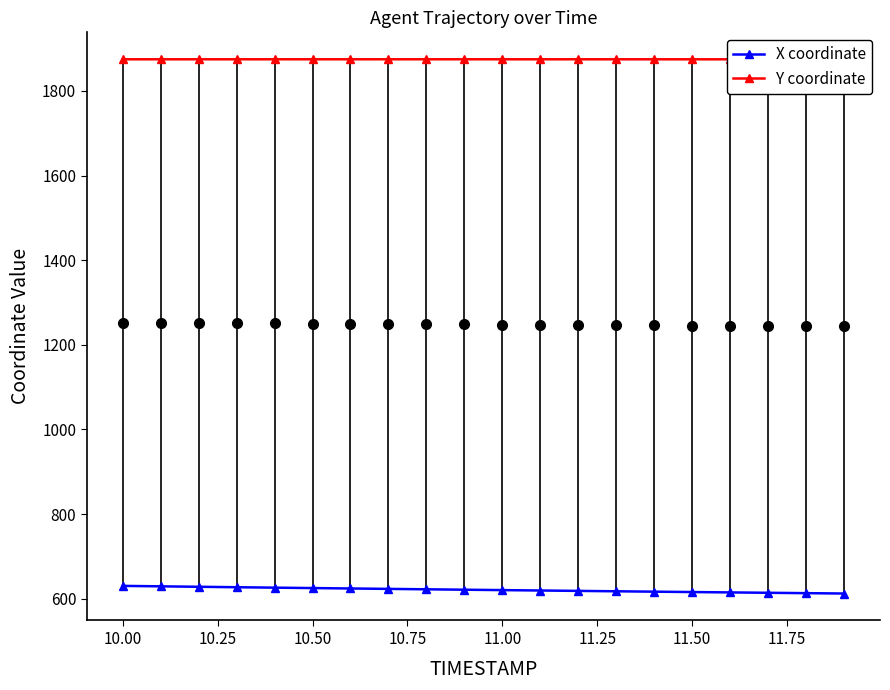

What is the highest value of the X coordinate series?

630.5